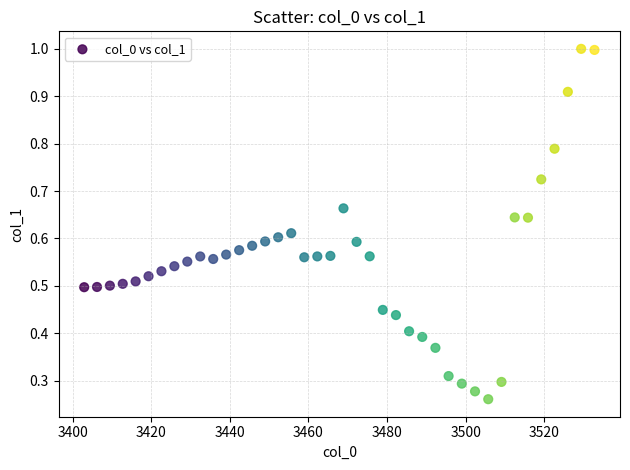

What is the range of X values (max minus min)?

129.9